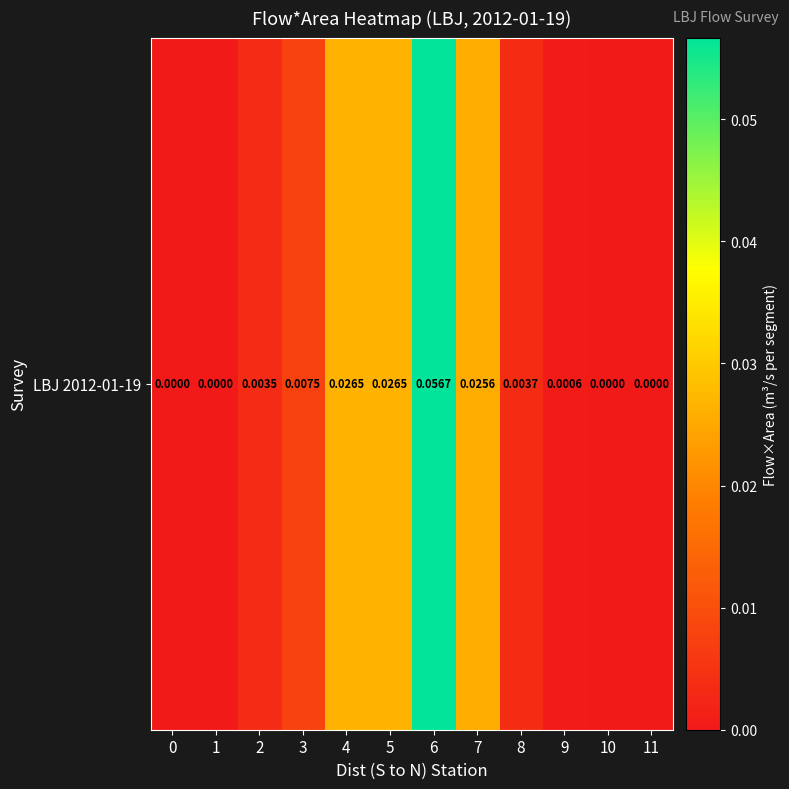

Reading left to right, what are all the values shown in this chart?

0.0	0.0	0.0	0.0	0.0	0.0	0.1	0.0	0.0	0.0	0.0	0.0